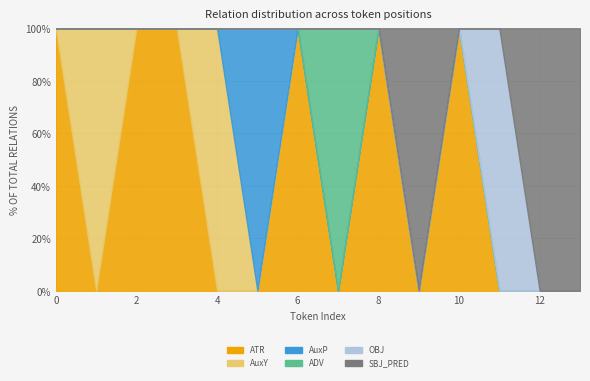

Which category has the lowest value across all series?

1